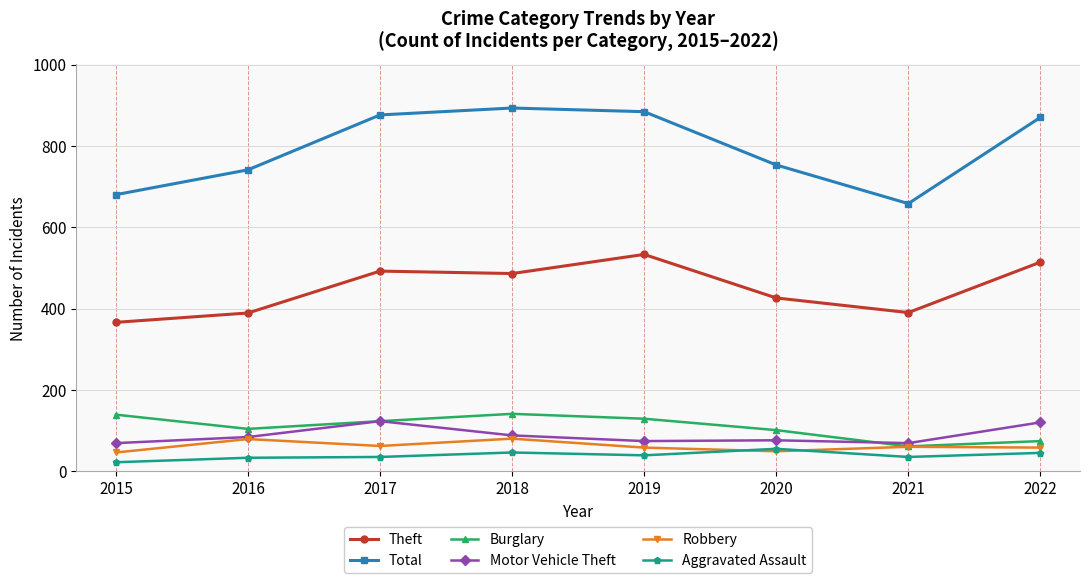

What is the average value of the Aggravated Assault series?

39